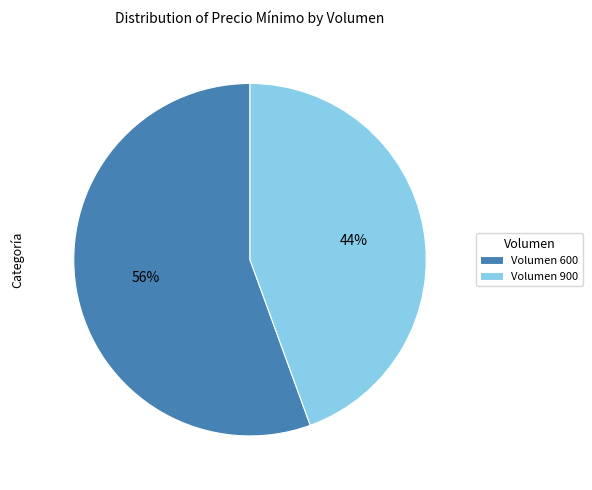

Which slice represents more than half of the pie?

Volumen 600